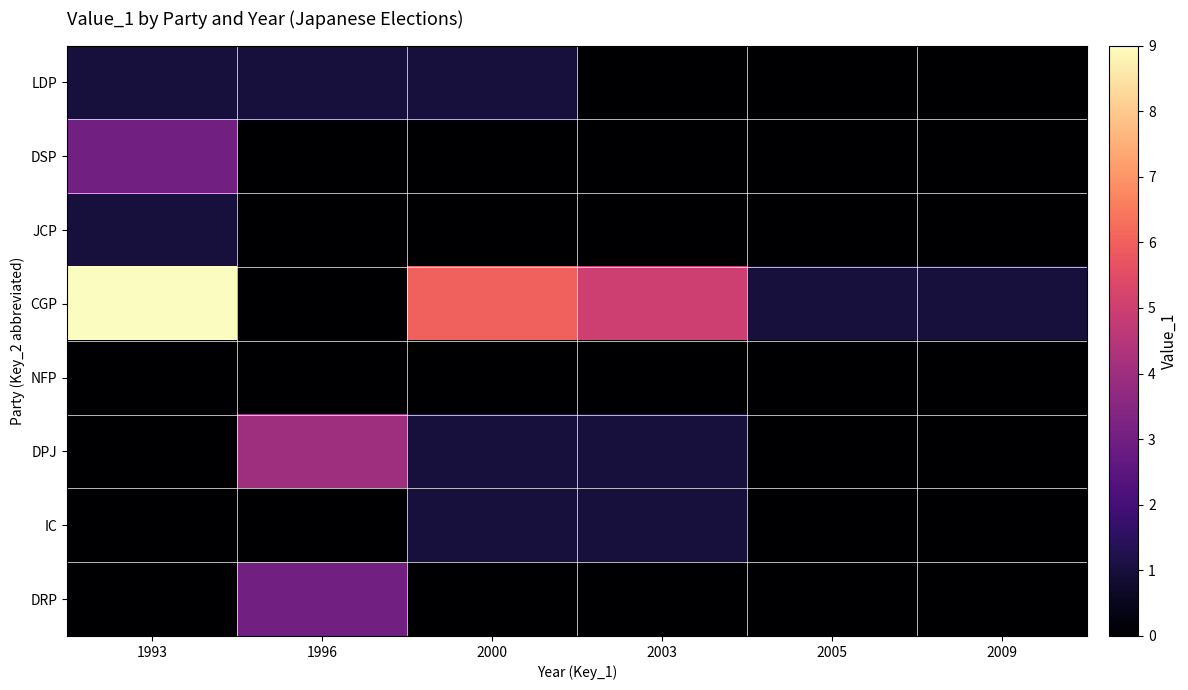

Between 2000 and 2009, which is larger?

2000